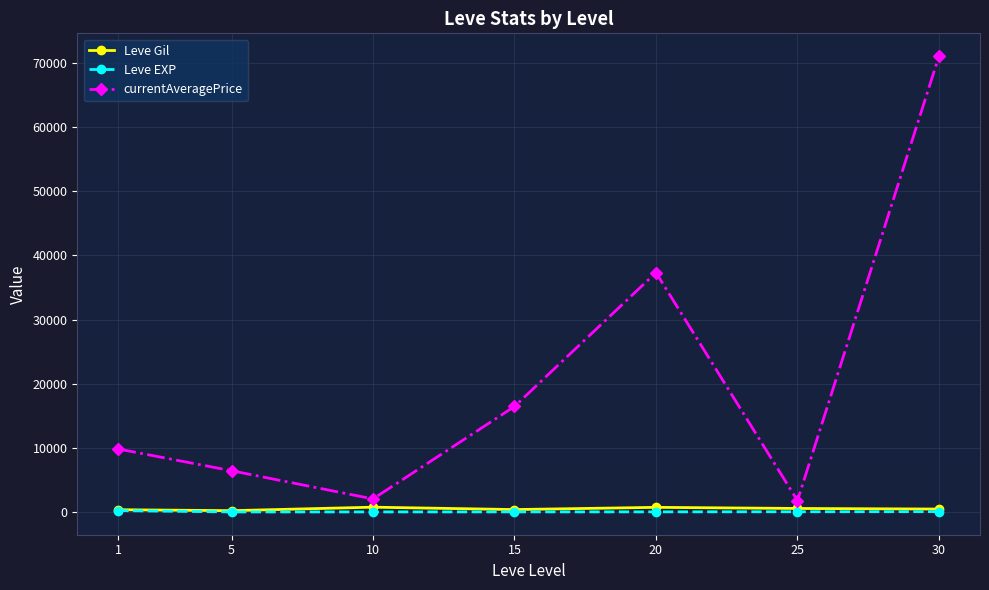

At which category does currentAveragePrice reach its first local peak?

20